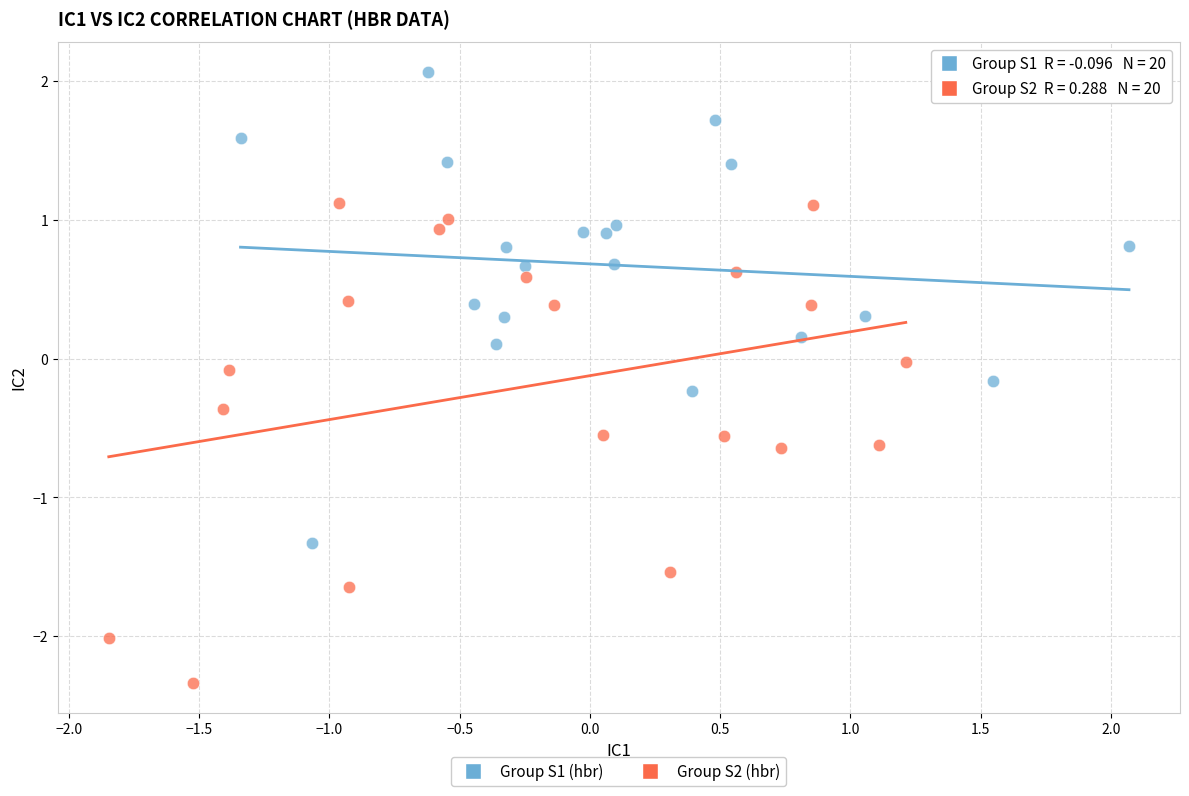

Which series reaches the maximum Y coordinate?

Group S1 (hbr)